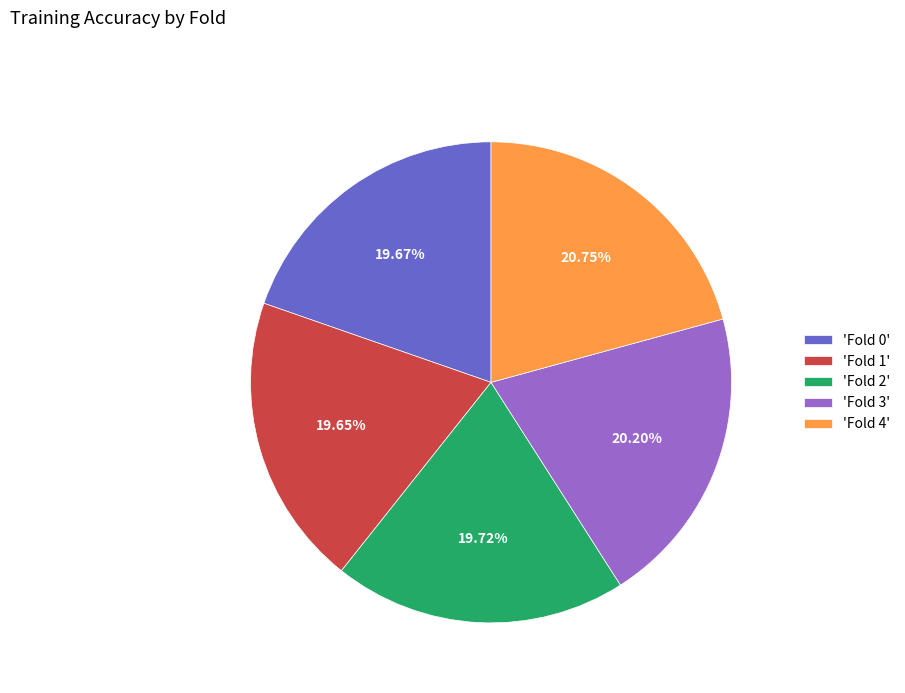

Is there any slice that represents more than half of the pie?

No